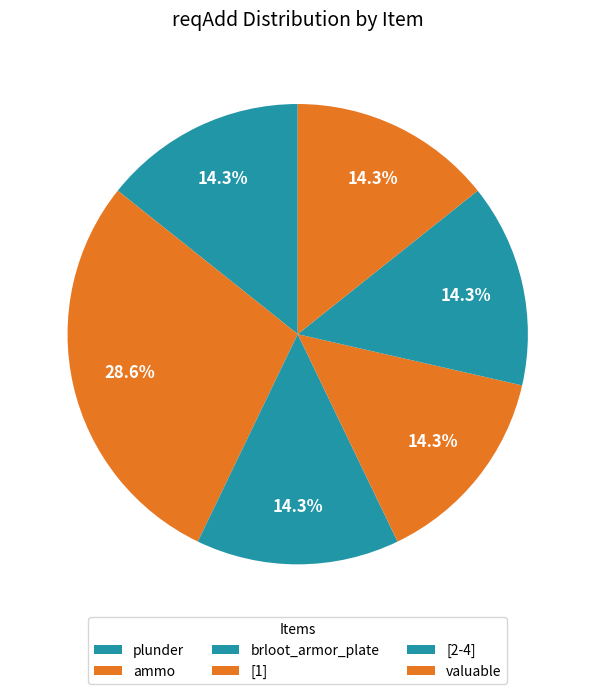

What is the smallest slice in the pie chart?

plunder